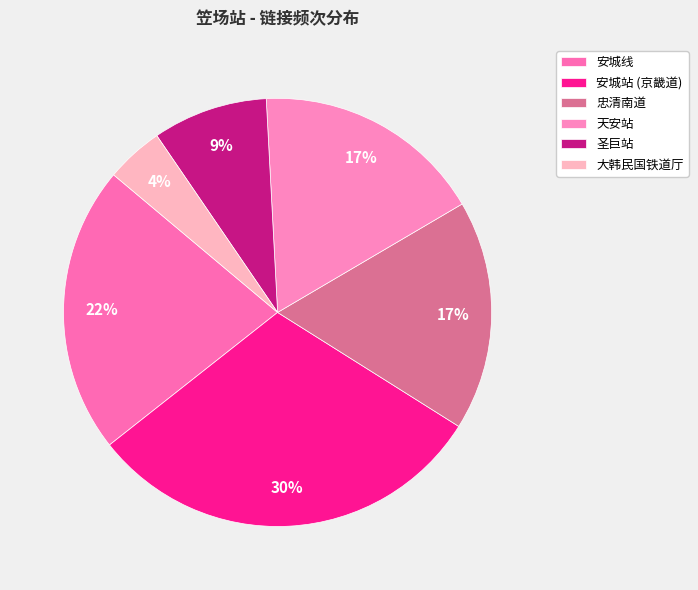

What portion of the pie excludes 大韩民国铁道厅?

95.7%